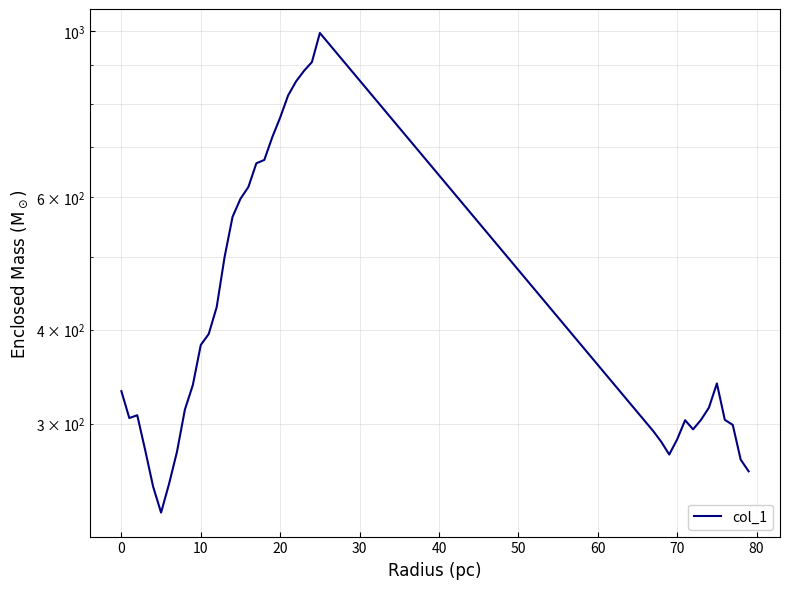

Which label corresponds to the largest value in the chart?

25